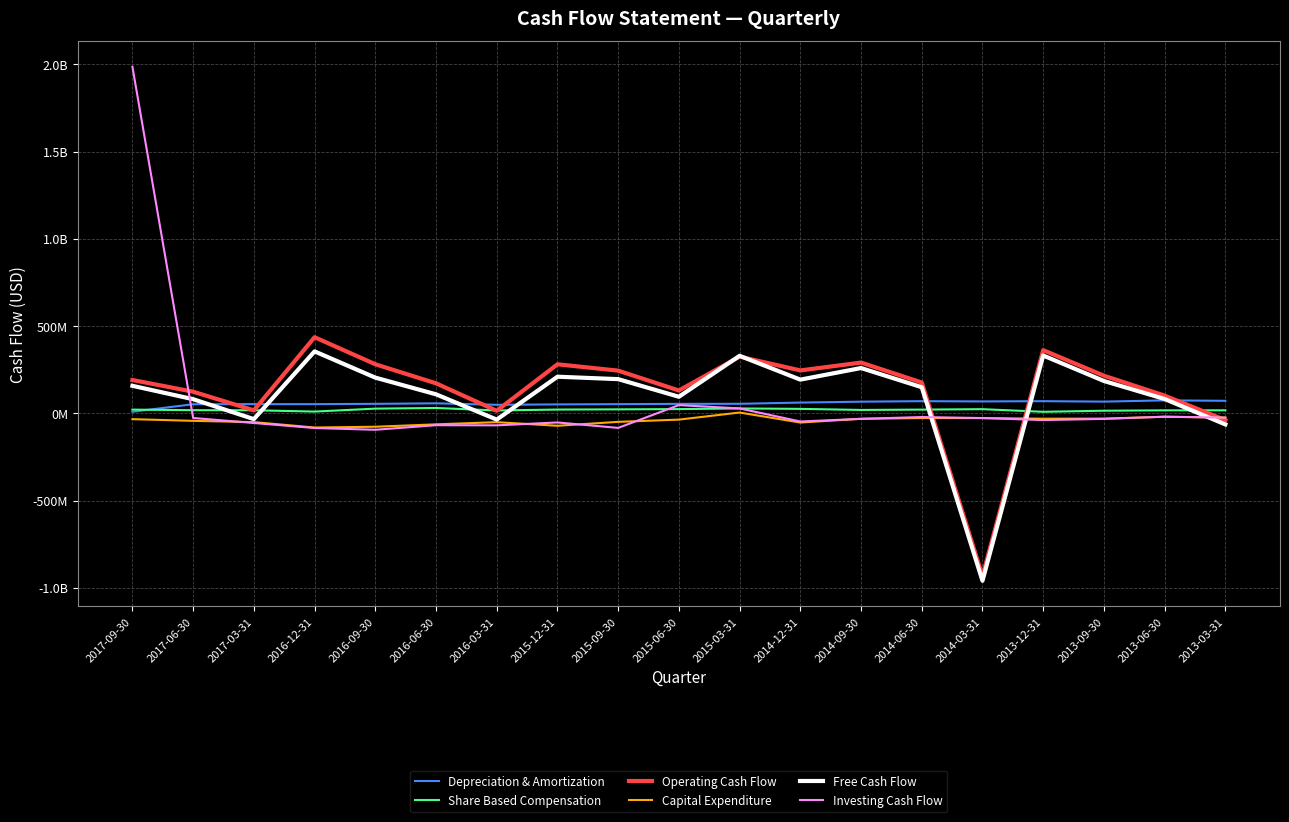

Where do Share Based Compensation and Investing Cash Flow first cross each other?

2017-09-30 and 2017-06-30